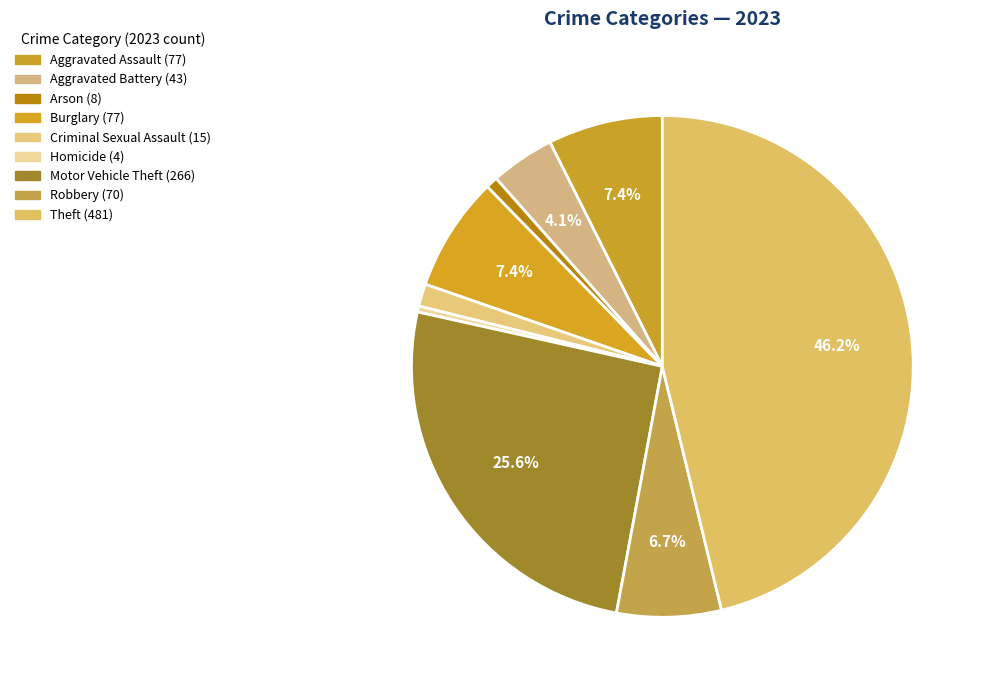

To the nearest percent, what is the average slice percentage?

11%